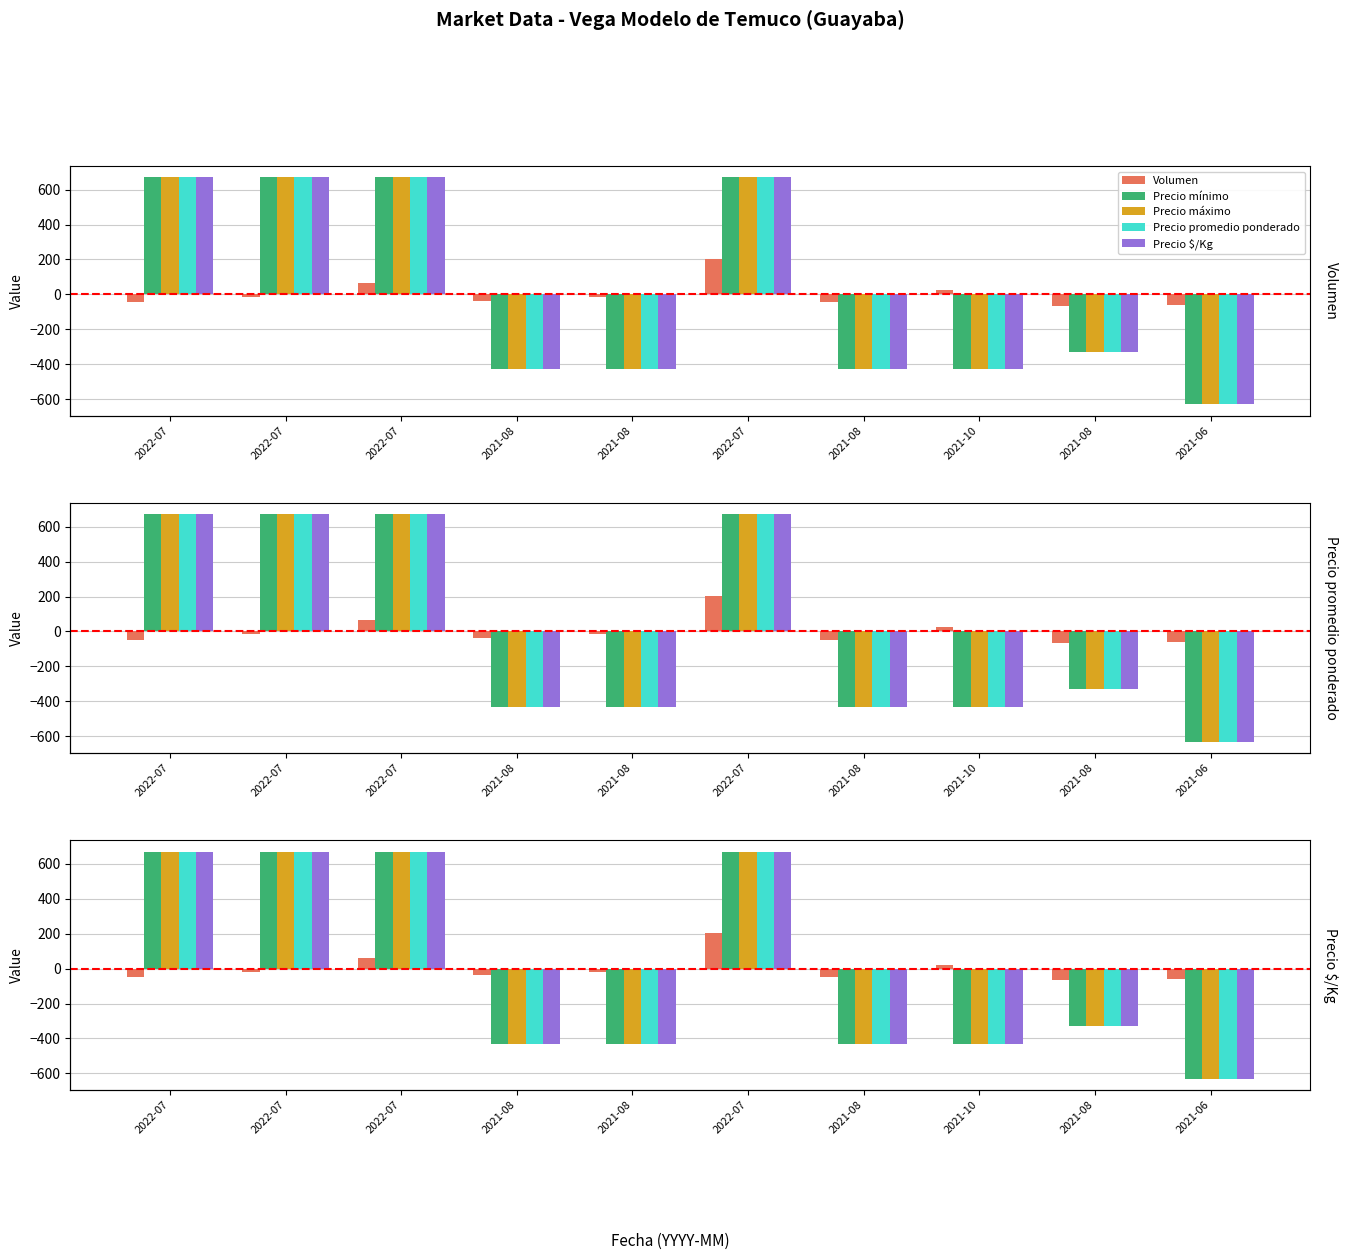

True or false: Precio mínimo has a value of -562.3 at 2021-08.

False